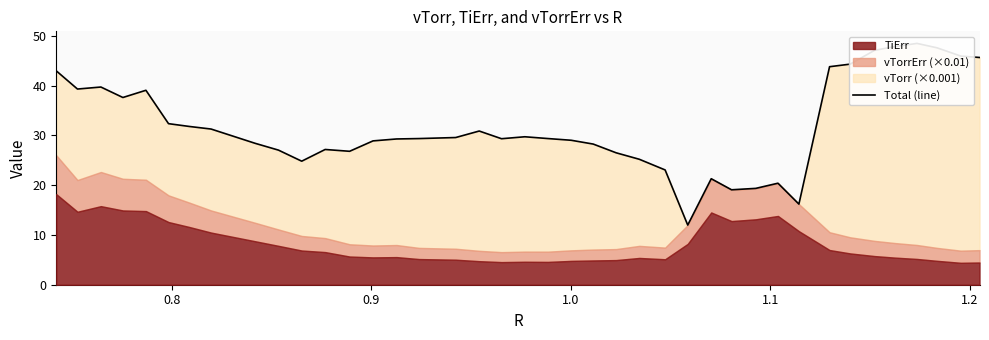

How many data points does each series have?

40